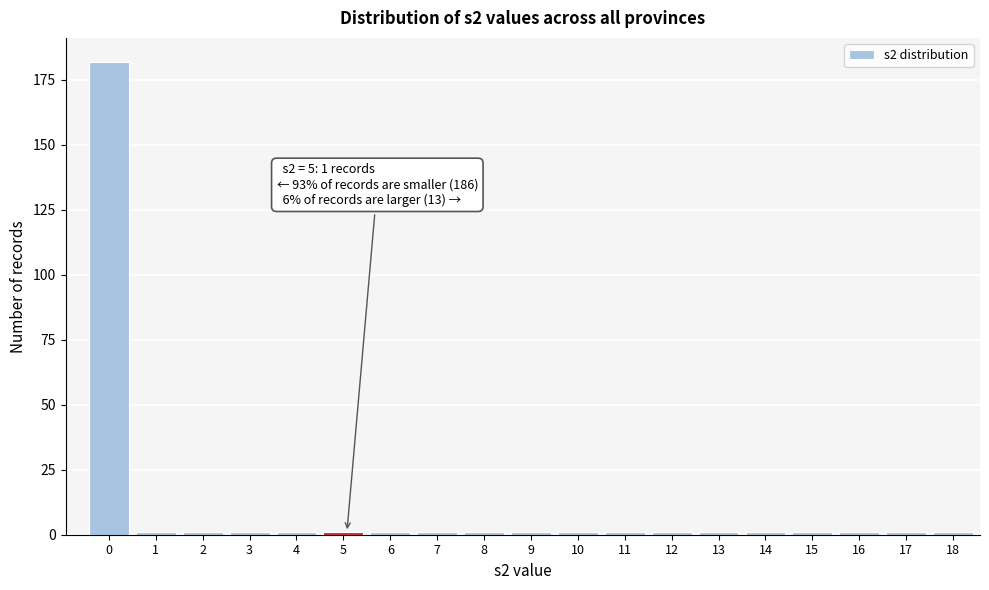

Reading right to left, transcribe all the data shown in this chart.

18=1	17=1	16=1	15=1	14=1	13=1	12=1	11=1	10=1	9=1	8=1	7=1	6=1	5=1	4=1	3=1	2=1	1=1	0=182